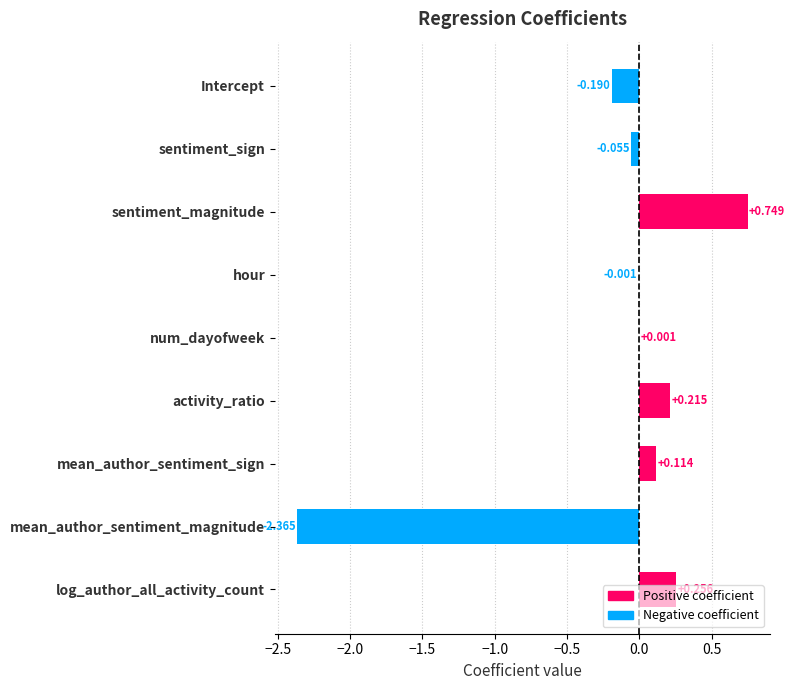

Between Intercept and log_author_all_activity_count, which is larger?

log_author_all_activity_count